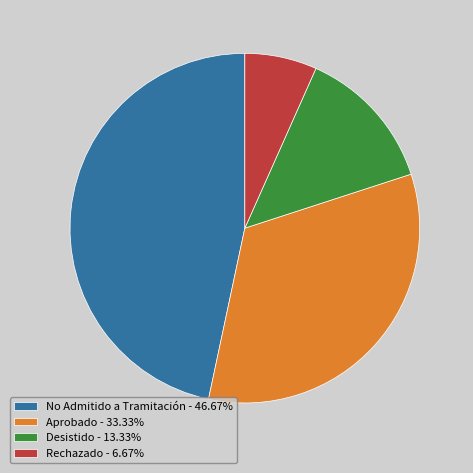

Is the sum of Rechazado - 6.67% and Aprobado - 33.33% greater than half?

No